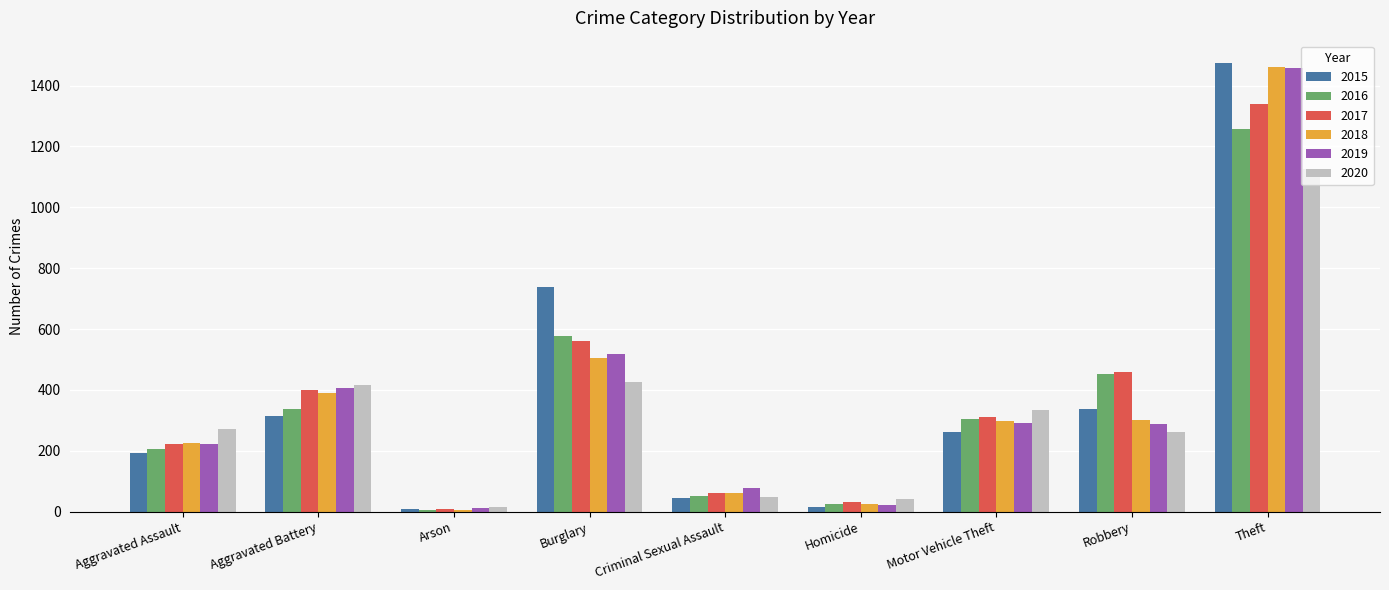

The value of 2017 at Burglary is 850. True or false?

False